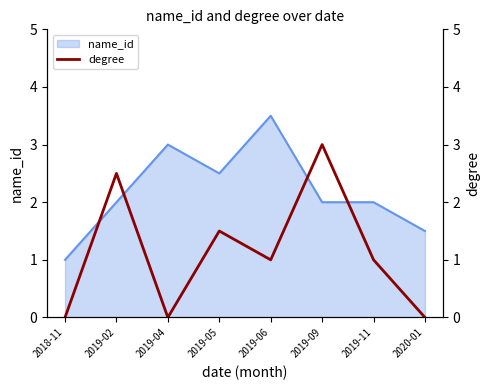

What is the difference between the values at 2020-01 and 2019-09?

3.0